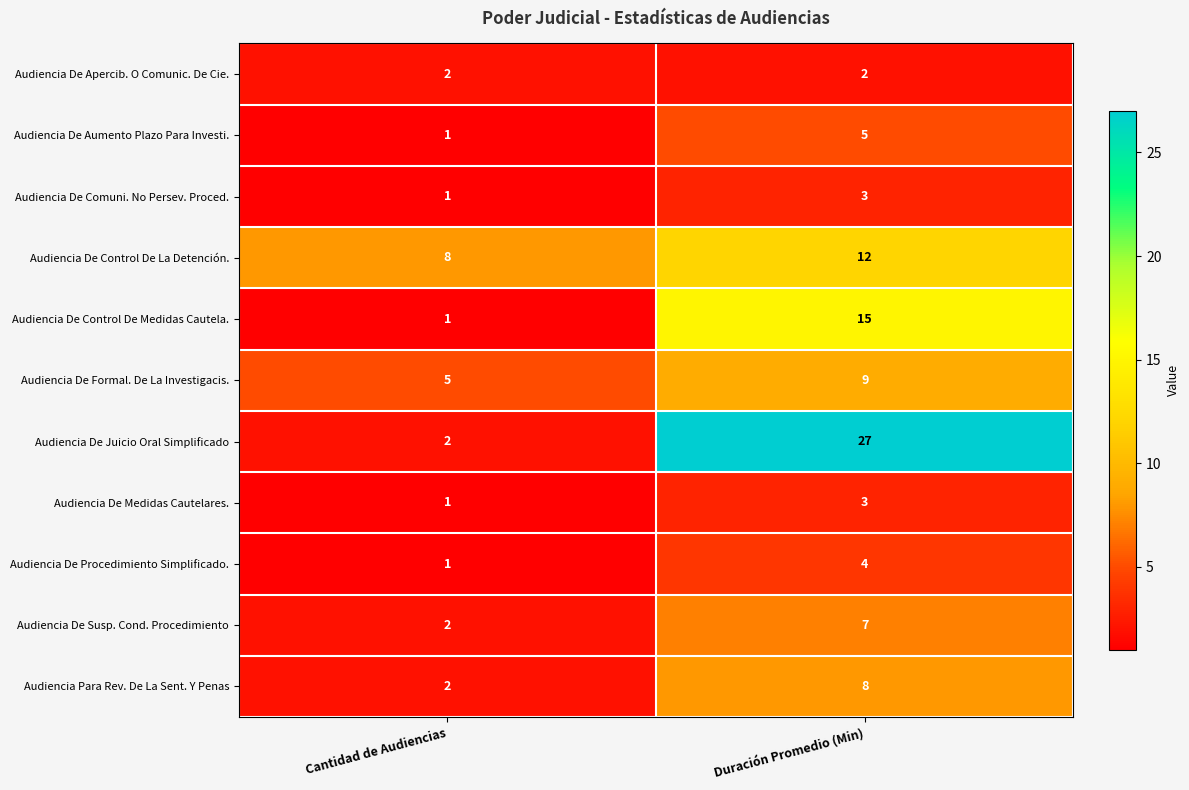

At which label is Audiencia De Comuni. No Persev. Proced. closest to 2?

Cantidad de Audiencias